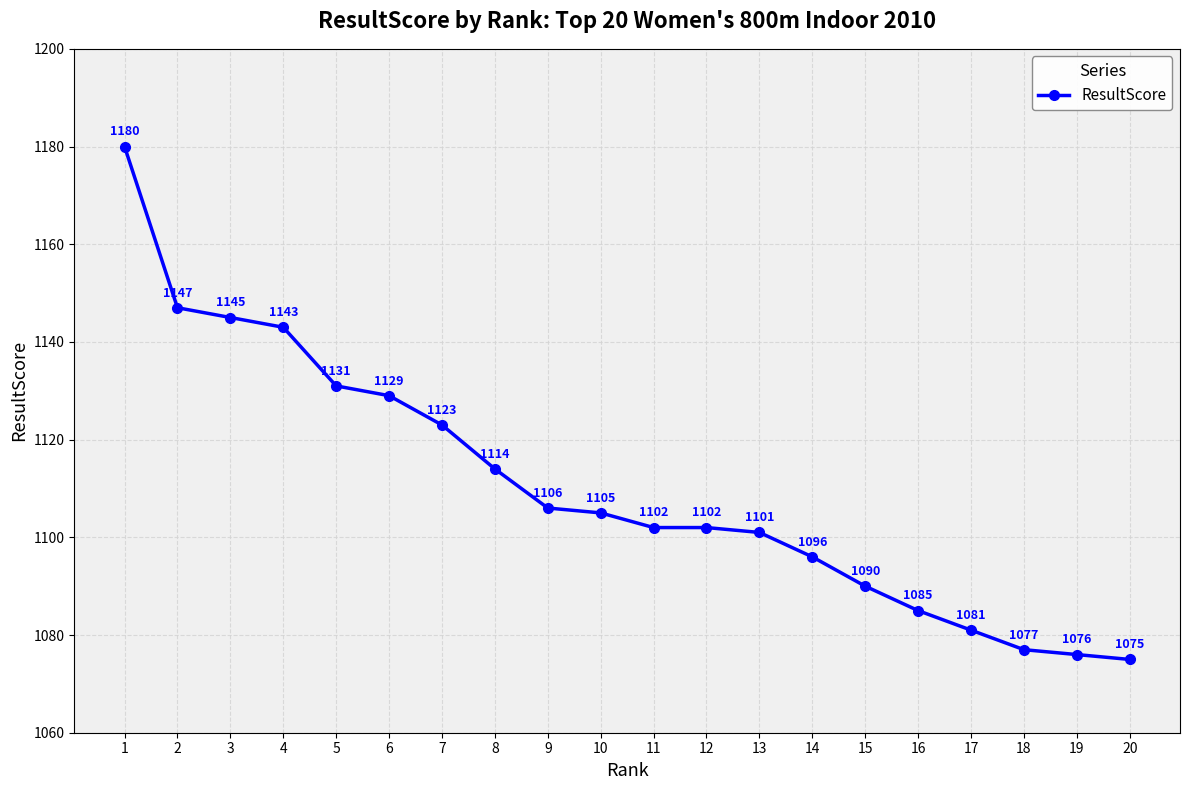

What is the value of the 3rd point from the left?

1145